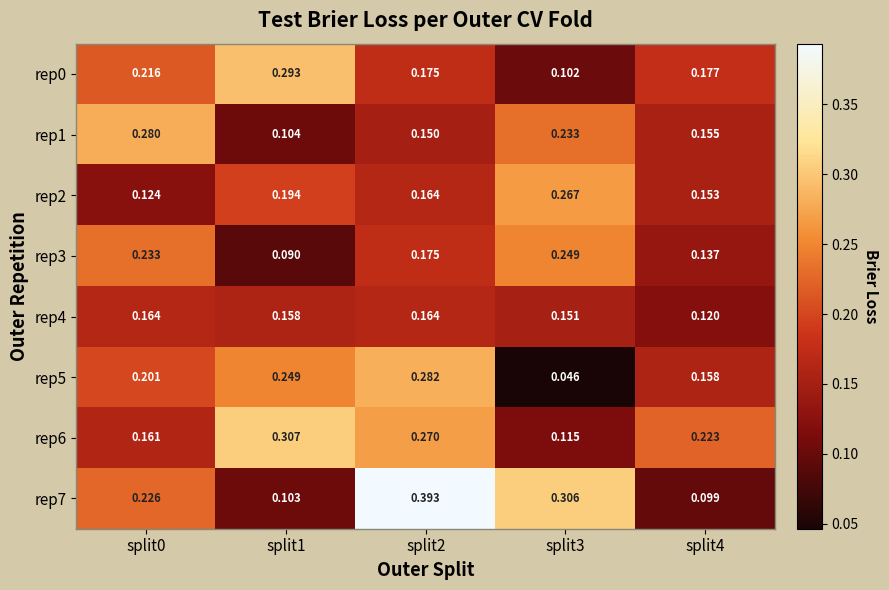

Is the value of rep0 at split0 greater than the value of rep6 at split3?

Yes